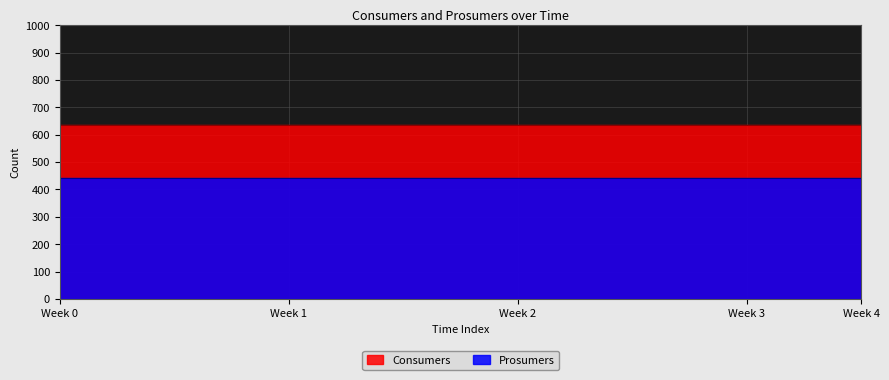

Reading left to right, list all the values displayed in this chart.

Consumers: 0=635	1=635	2=635	3=635	4=635	5=635	6=635	7=635	8=635	9=635	10=635	11=635	12=635	13=635	14=635
Prosumers: 0=440	1=440	2=440	3=440	4=440	5=440	6=440	7=440	8=440	9=440	10=440	11=440	12=440	13=440	14=440